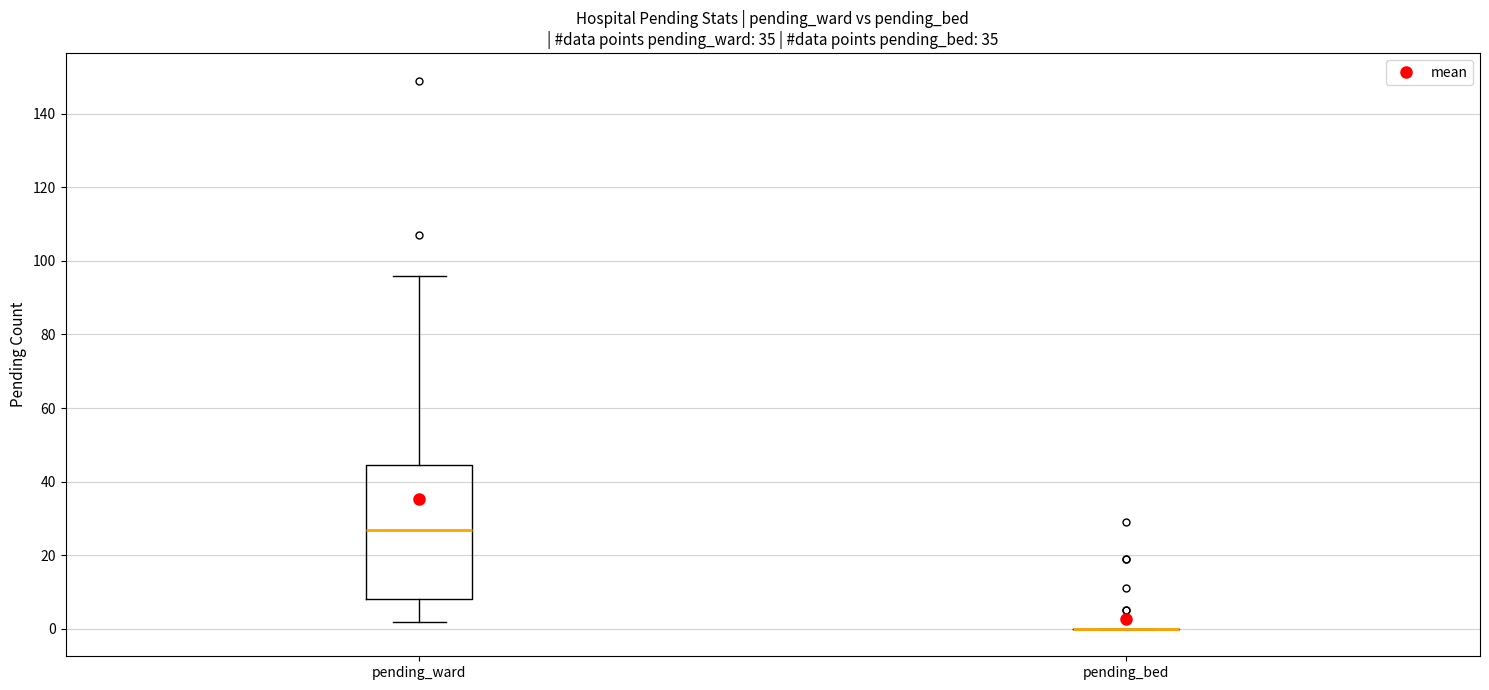

Where does the upper whisker of the box for pending_ward end on the y-axis? The values are not printed on the chart, so give them approximately, as read against the axis.

96